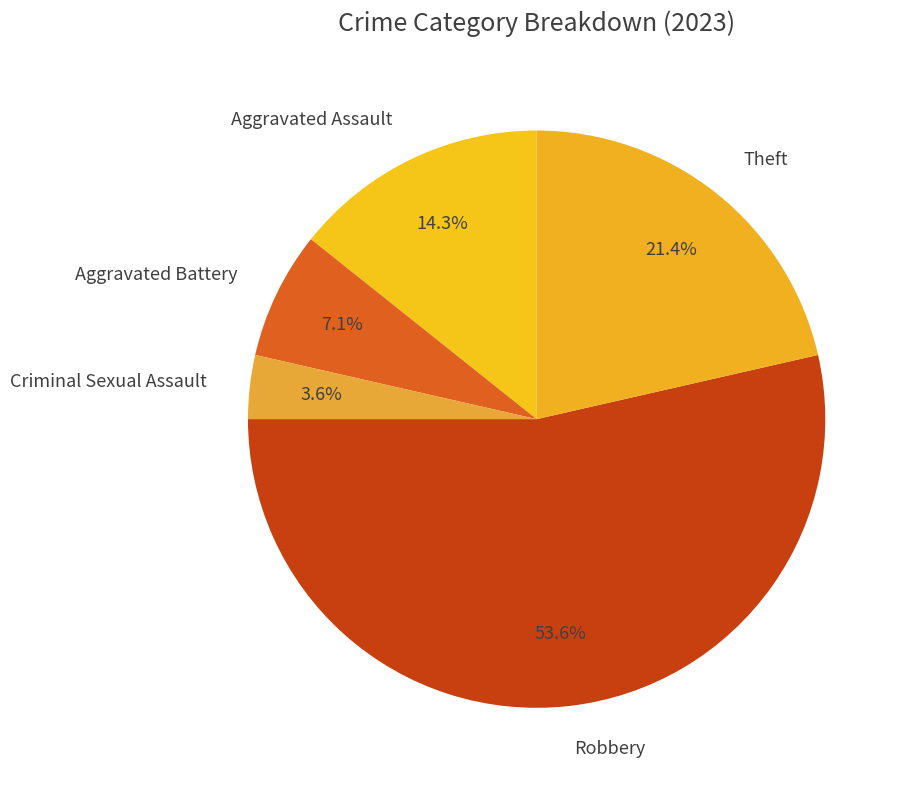

Is there any slice that represents more than half of the pie?

Yes